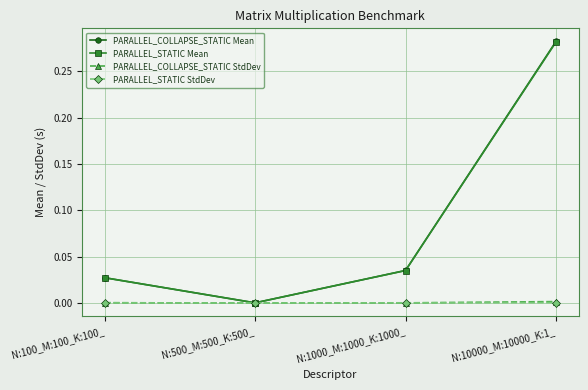

The PARALLEL_STATIC StdDev series shows 0.0 at N:500_M:500_K:500_. True or false?

True